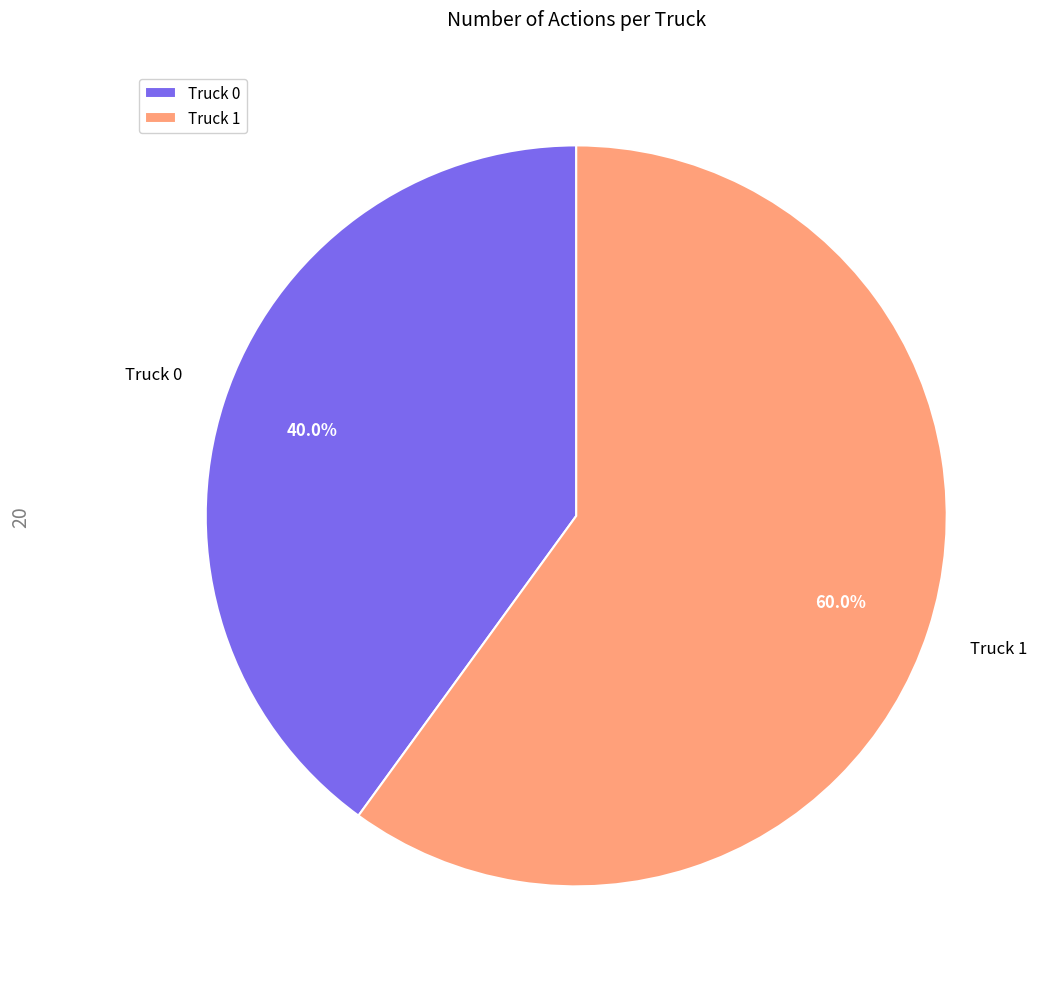

To the nearest percent, what percentage of the pie is Truck 0?

40%